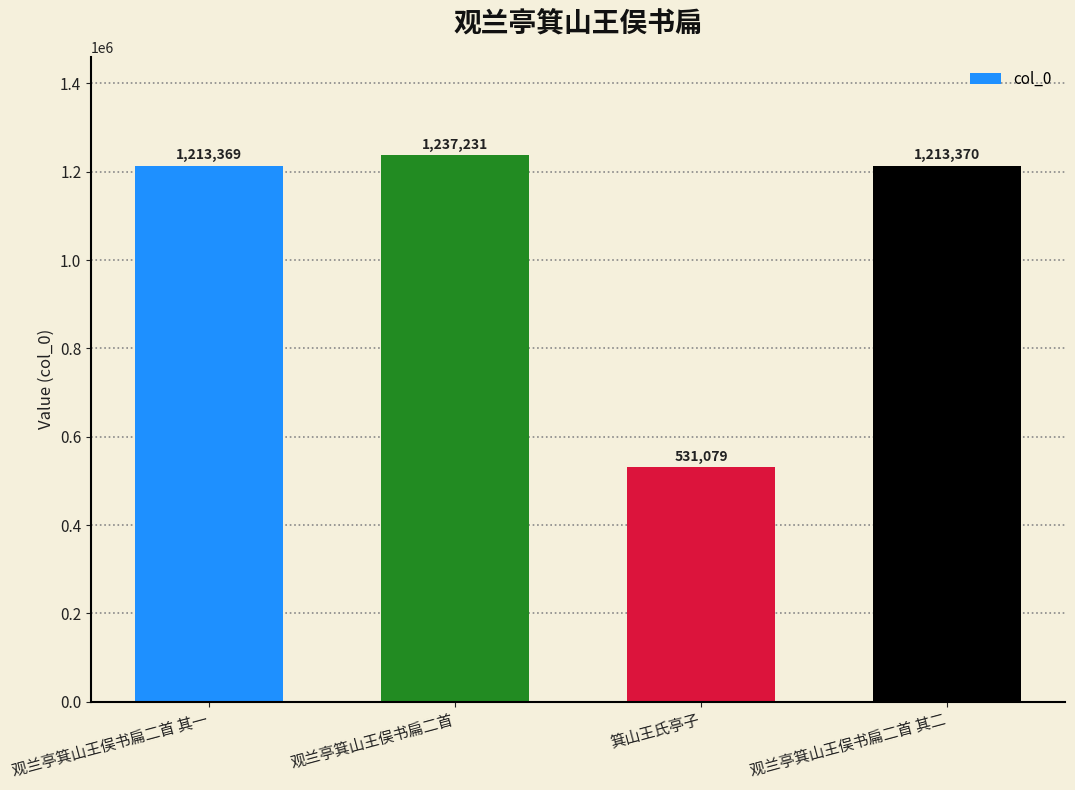

What position from the right is 观兰亭箕山王俣书扁二首 其二?

1